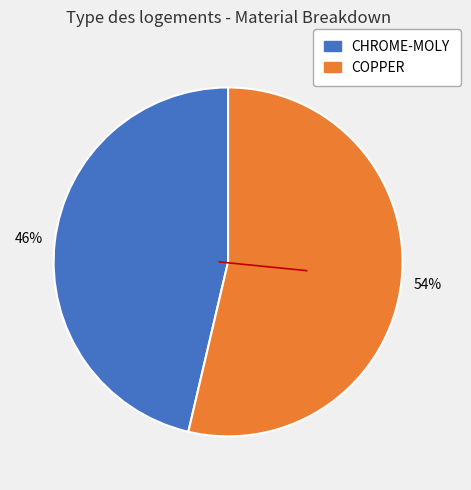

Count the number of slices in the pie.

2